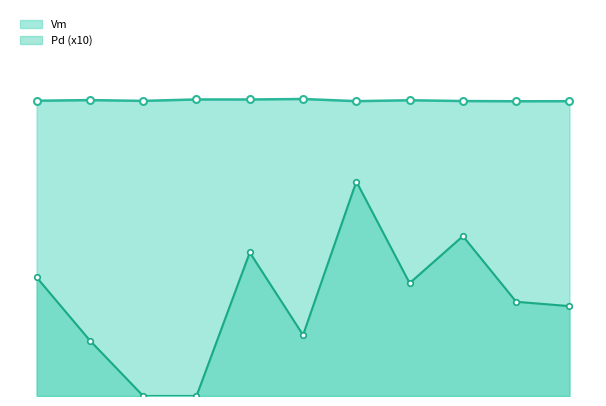

Which series has the largest total across all categories?

Vm